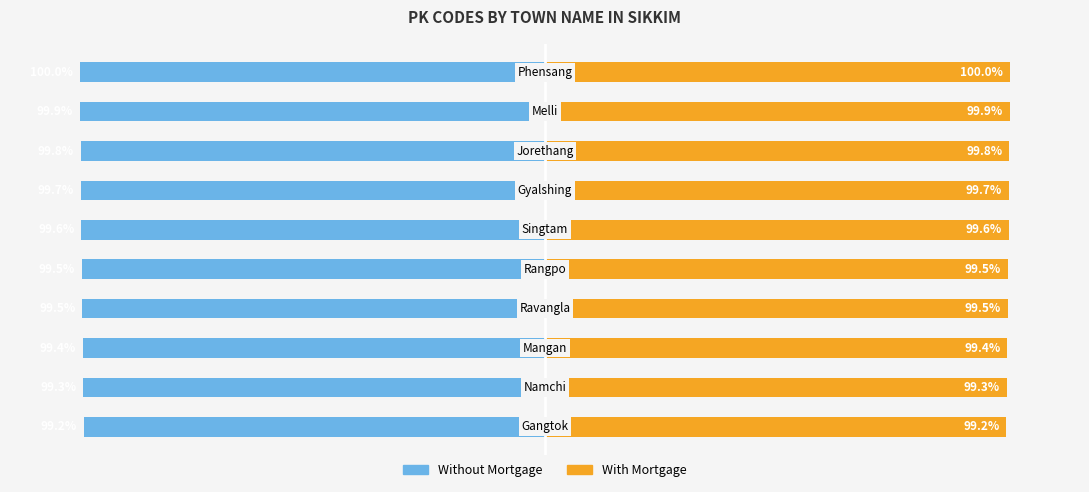

The Without Mortgage series shows -157.0 at 6. True or false?

False